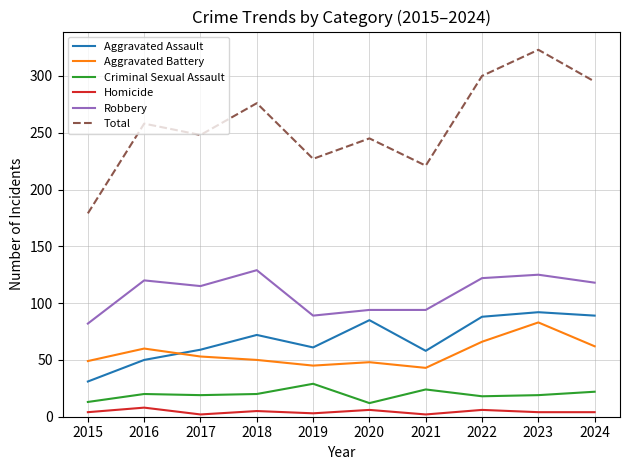

Is it true that Aggravated Assault equals 99 at 2017?

False